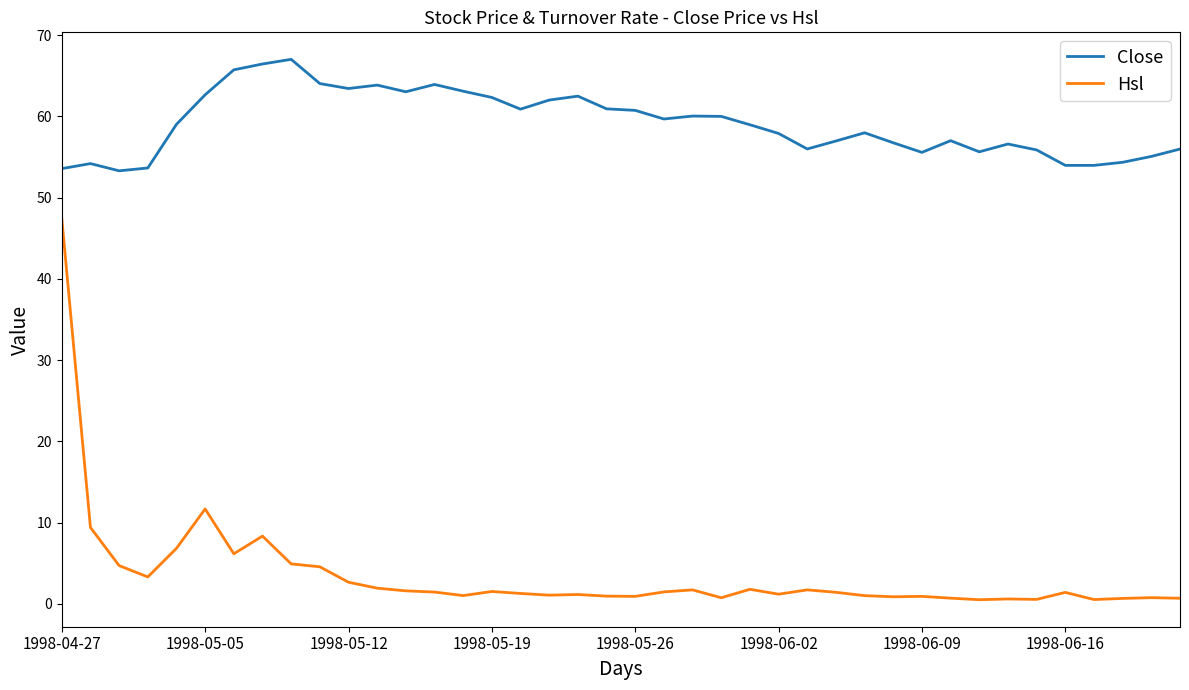

Rank the series by their maximum value, from lowest to highest.

Hsl, Close